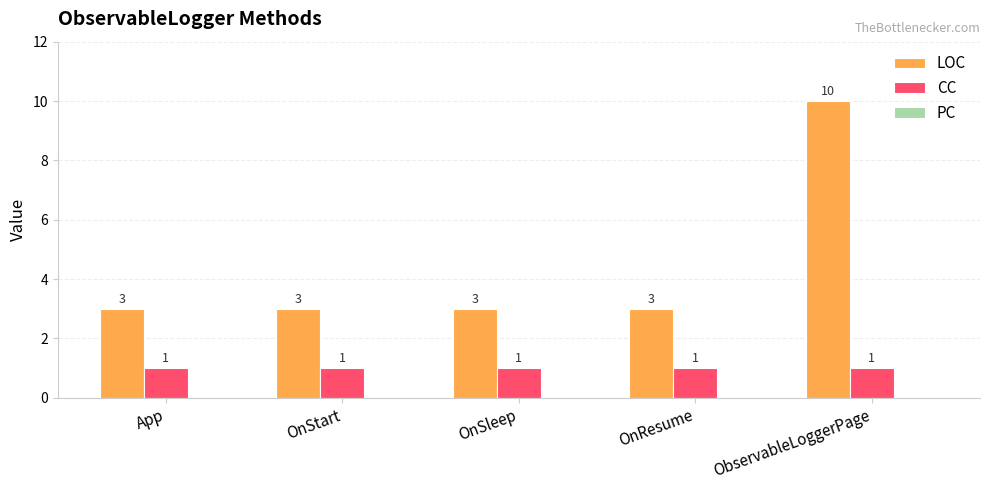

What is the difference between the highest and lowest values at ObservableLoggerPage?

9